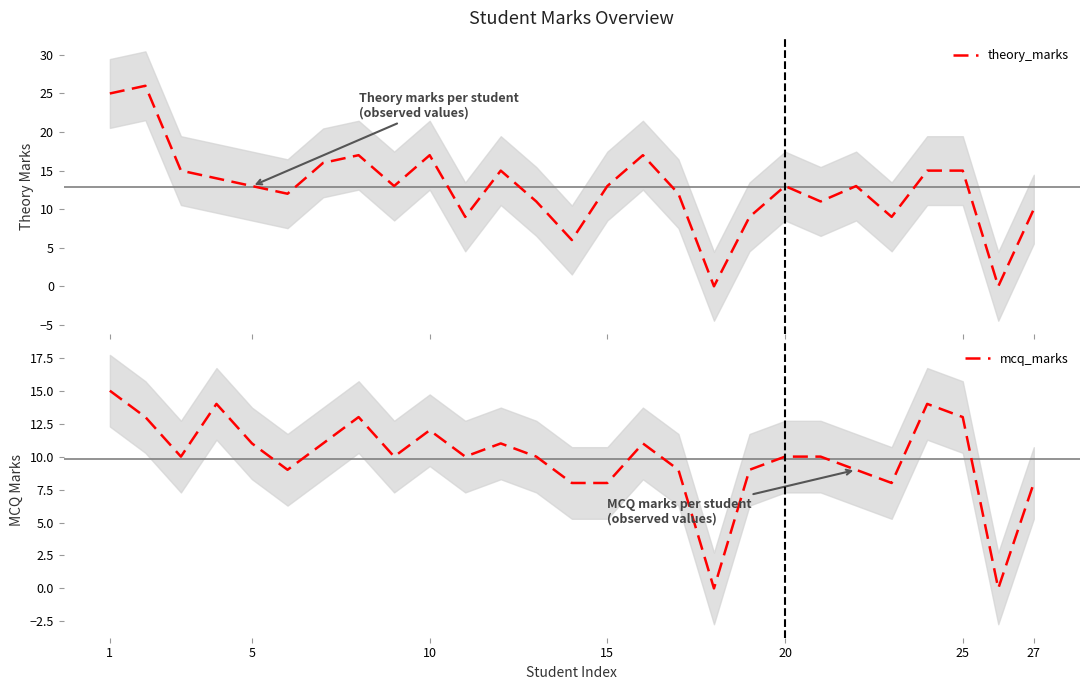

Is this an area chart (filled region under the line)?

No